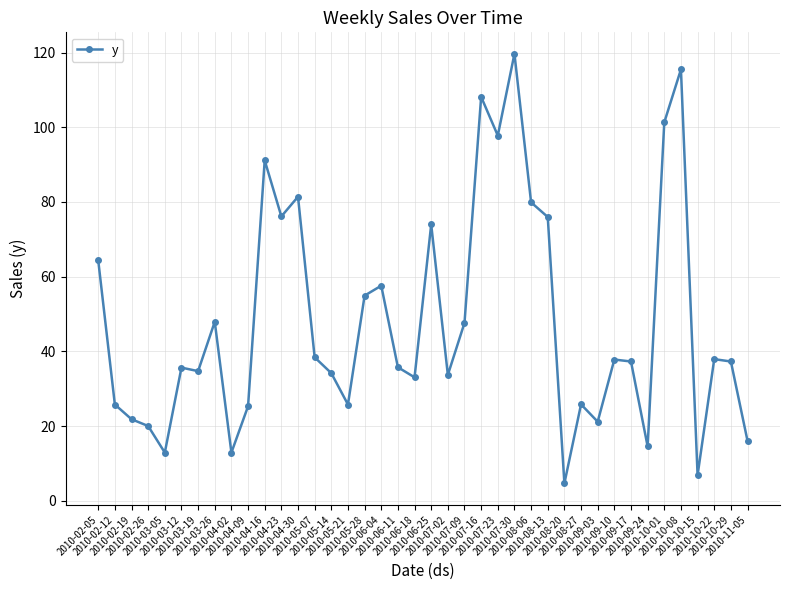

The chart shows a value of 79.9 at 2010-08-06. True or false?

True